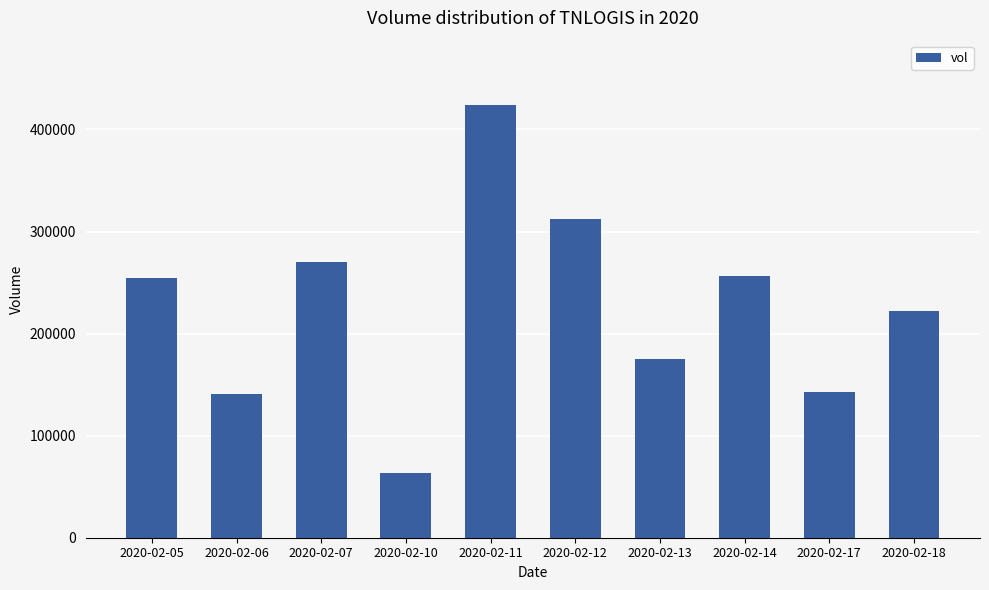

What is the change in value from 2020-02-10 to 2020-02-14?

+193400